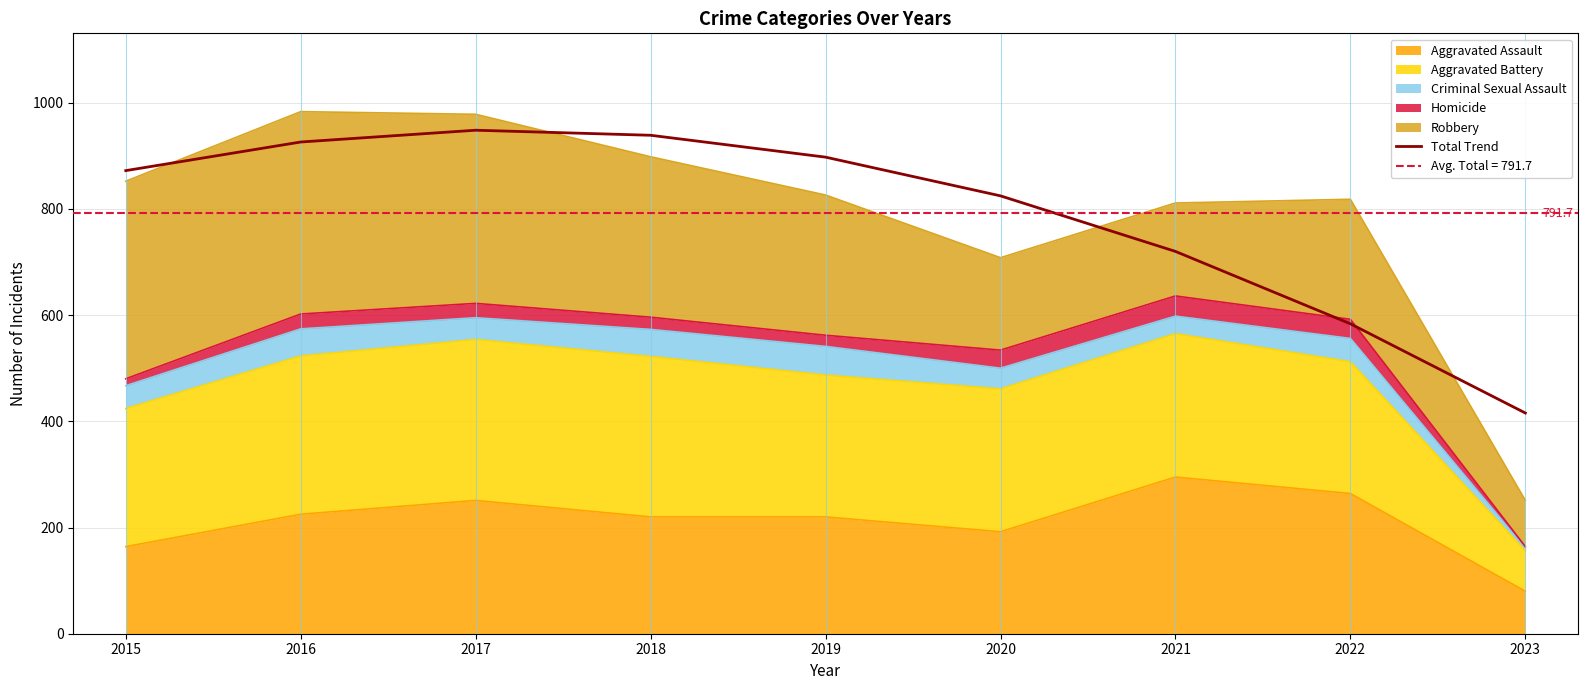

How many values exceed 871?

5